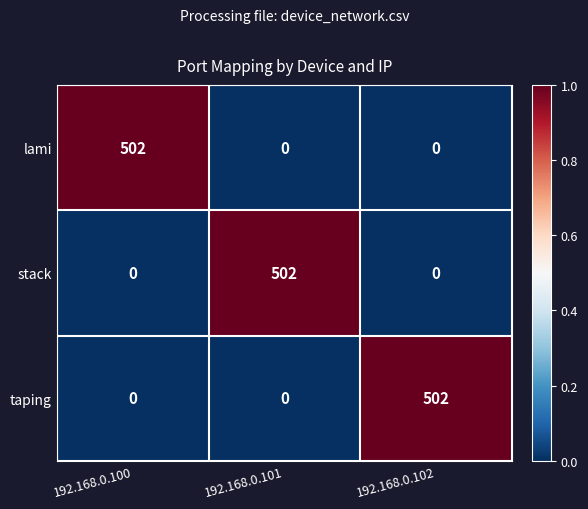

What is the average value of the lami series?

167